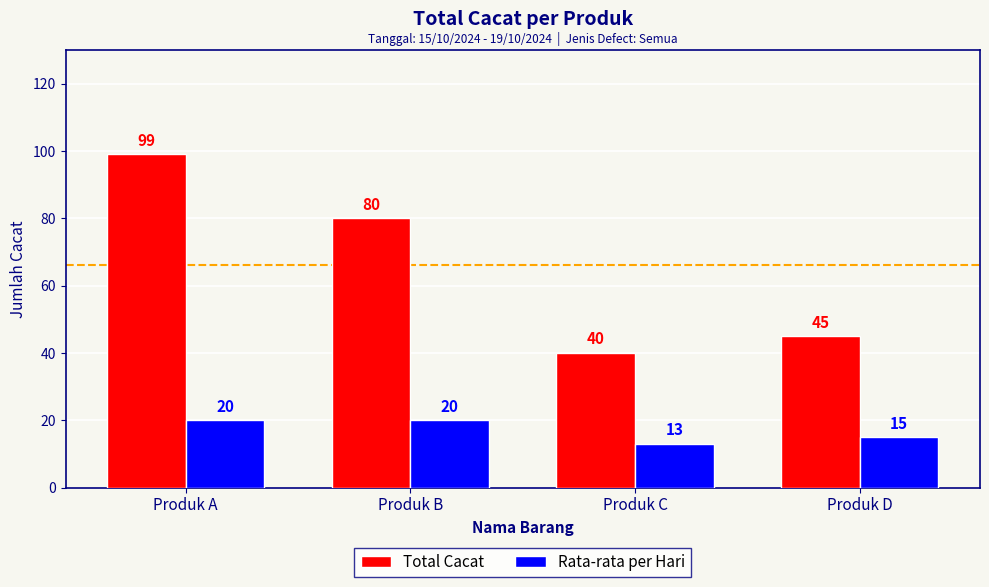

What is the difference between the maximum and minimum values in the Rata-rata per Hari series?

7